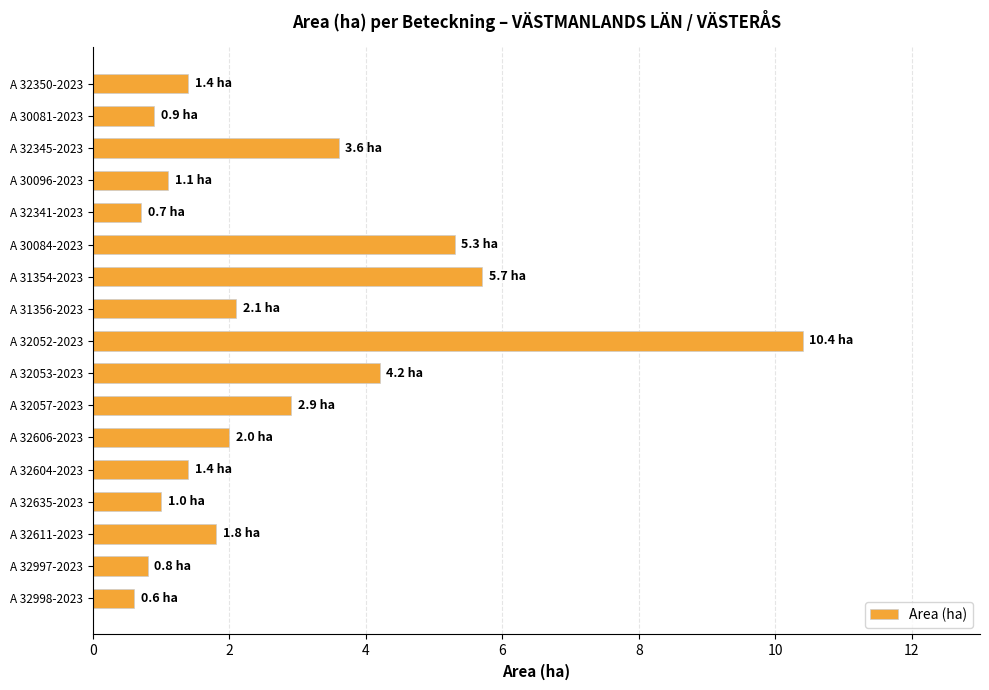

What is the minimum value shown in the chart?

0.6